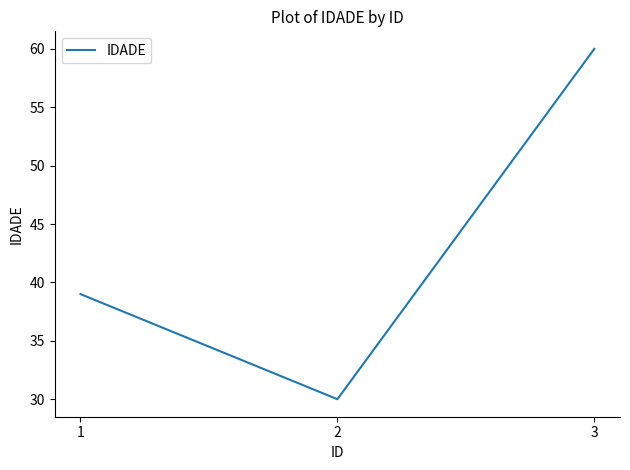

How many categories are shown in the chart?

3